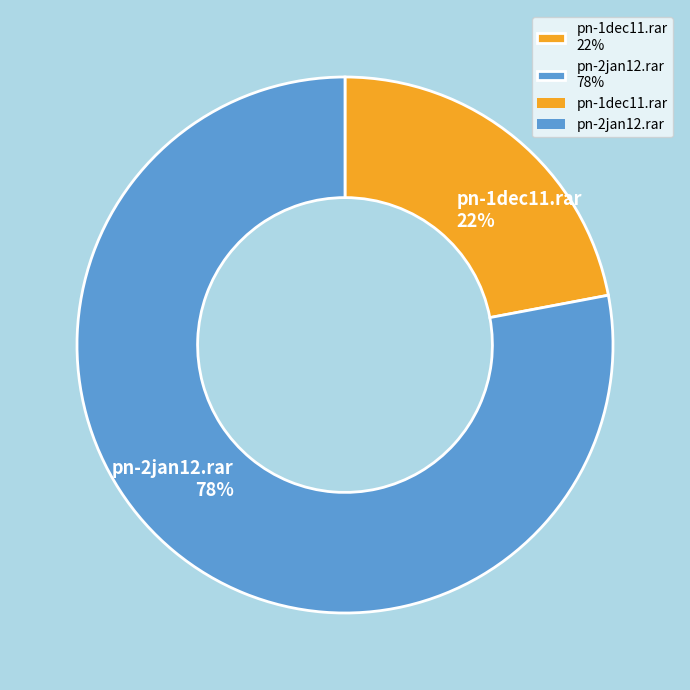

Which category has the smallest portion of the pie?

pn-1dec11.rar